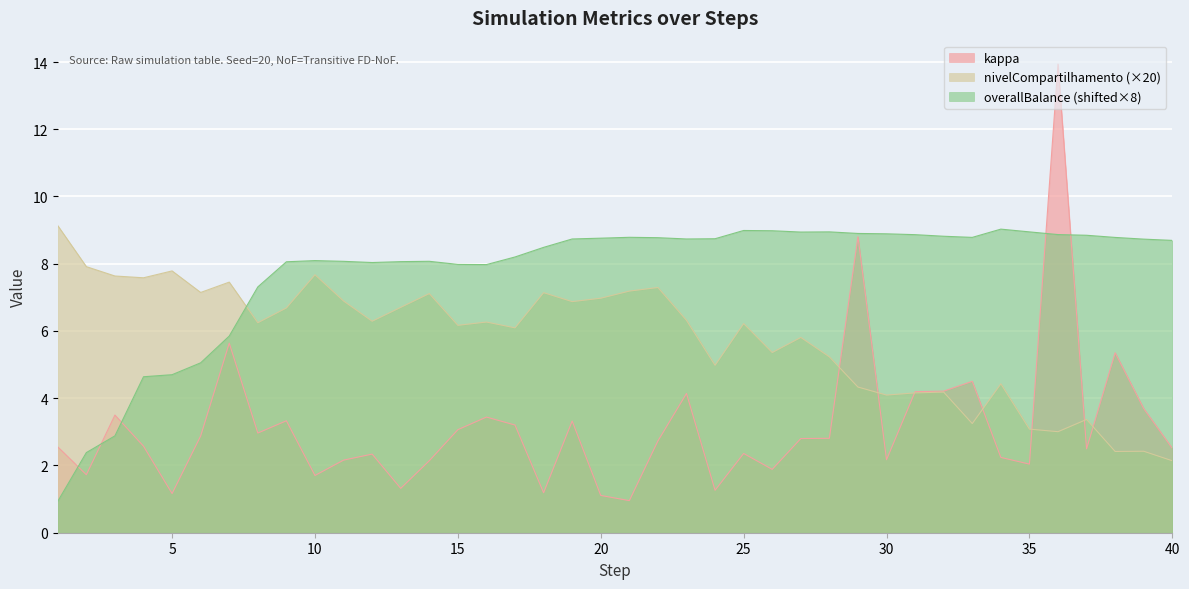

True or false: kappa has a value of 0.5 at 21.

False